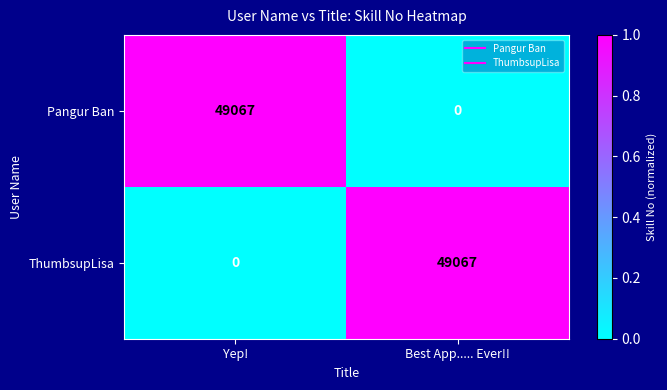

What is the average value of the ThumbsupLisa series?

24534